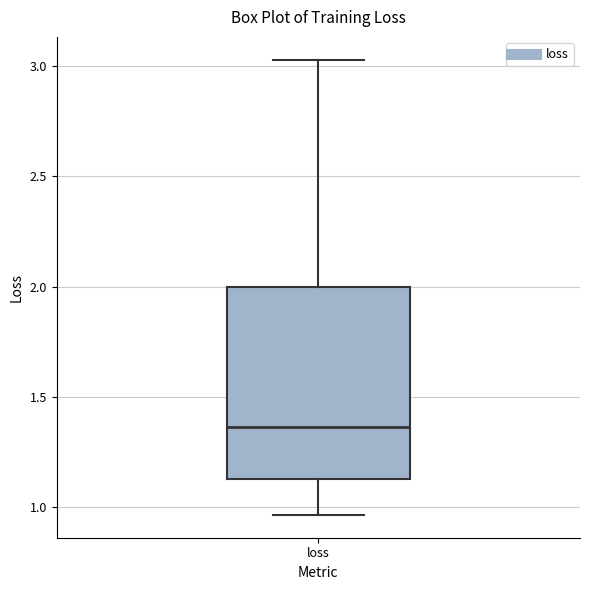

Transcribe this box plot: give where the median line is, the range the box spans, and where the two whiskers end, as read against the y-axis. The values are not printed on the chart, so give them approximately, as read against the axis.

median 1.35, box 1.15 to 2.00, whiskers 0.95 to 3.05